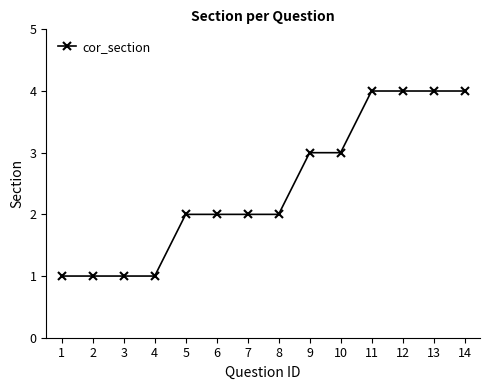

The chart shows a value of 3 at 6. True or false?

False